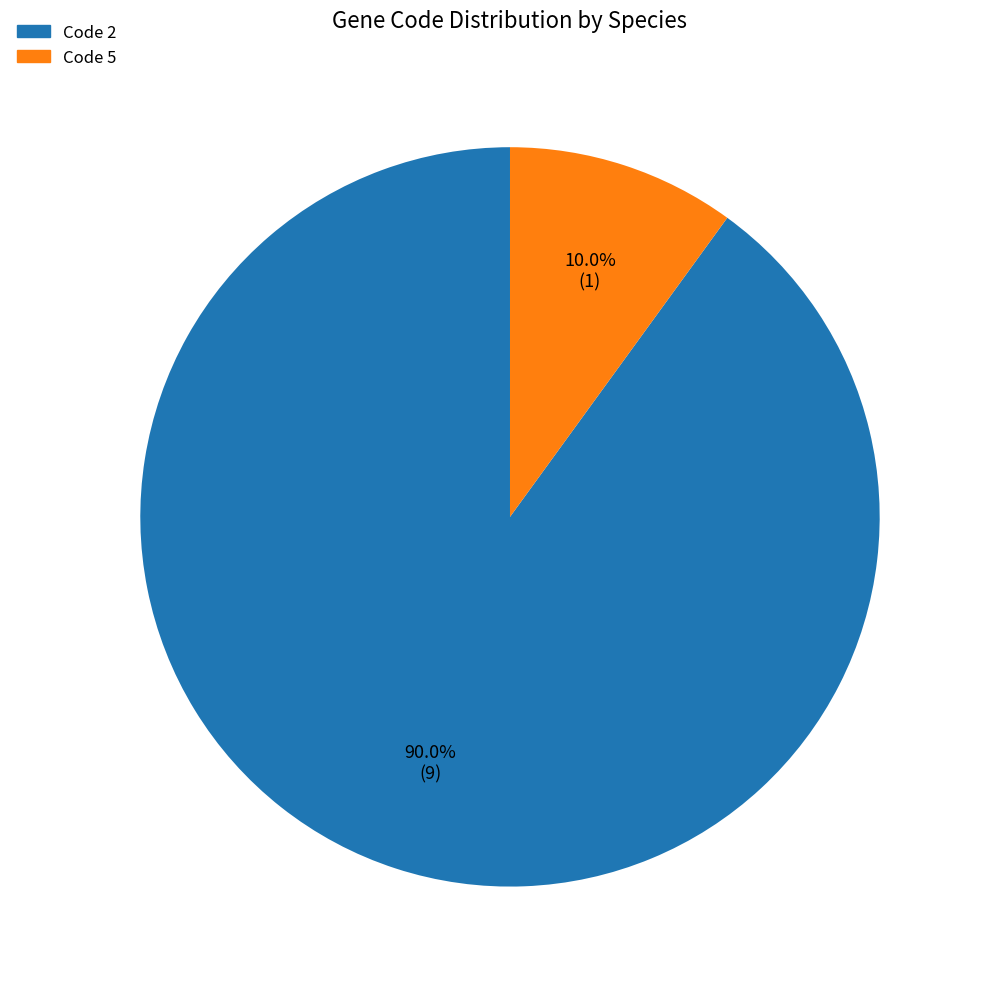

Rank the categories by value from highest to lowest.

Code 2, Code 5